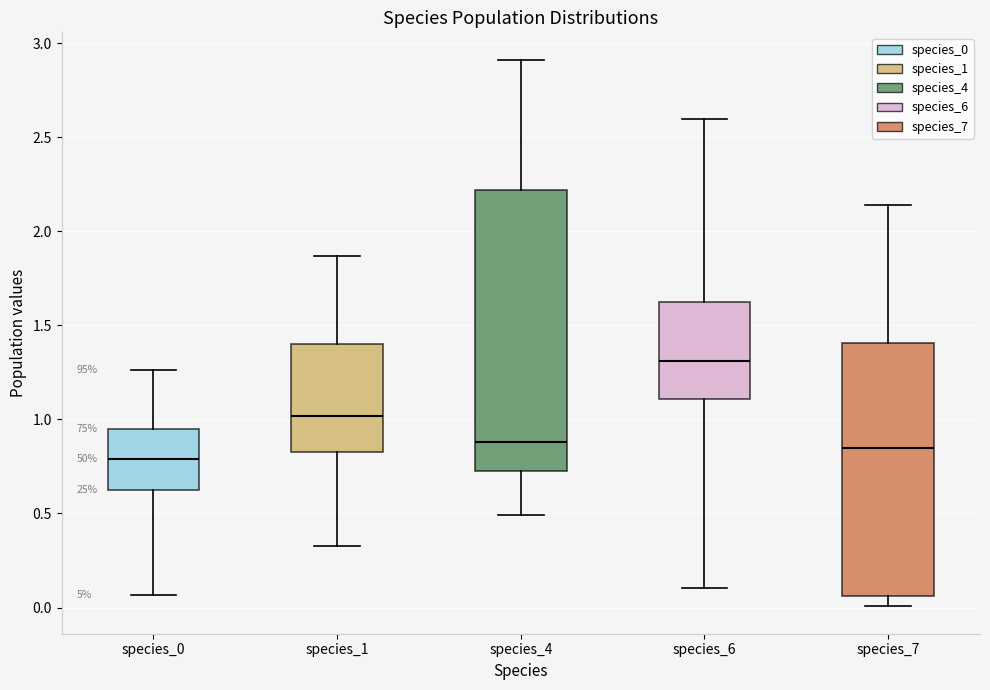

Reading left to right, read every box against the y-axis: the position of its median line, the range the box covers, and the ends of its whiskers. The values are not printed on the chart, so give them approximately, as read against the axis.

species_0: median 0.80, box 0.60 to 0.95, whiskers 0.05 to 1.25
species_1: median 1.00, box 0.85 to 1.40, whiskers 0.35 to 1.85
species_4: median 0.90, box 0.70 to 2.20, whiskers 0.50 to 2.90
species_6: median 1.30, box 1.10 to 1.65, whiskers 0.10 to 2.60
species_7: median 0.85, box 0.05 to 1.40, whiskers 0.00 to 2.15